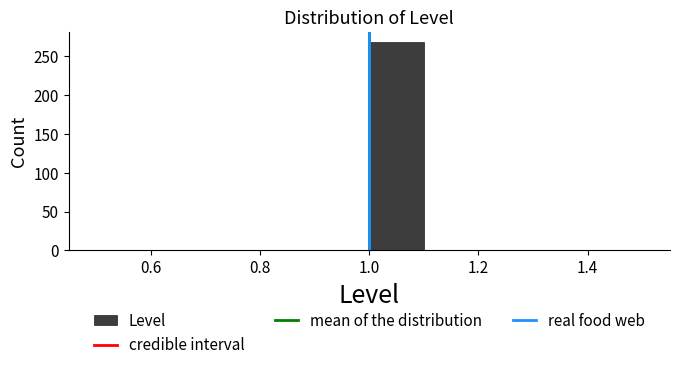

Reading left to right, list every bar in this chart as the range it spans on the x-axis followed by its height. The values are not printed on the chart, so give them approximately, as read against the axis.

0.5 to 0.6: 0
0.6 to 0.7: 0
0.7 to 0.8: 0
0.8 to 0.9: 0
0.9 to 1.0: 0
1.0 to 1.1: 270
1.1 to 1.2: 0
1.2 to 1.3: 0
1.3 to 1.4: 0
1.4 to 1.5: 0